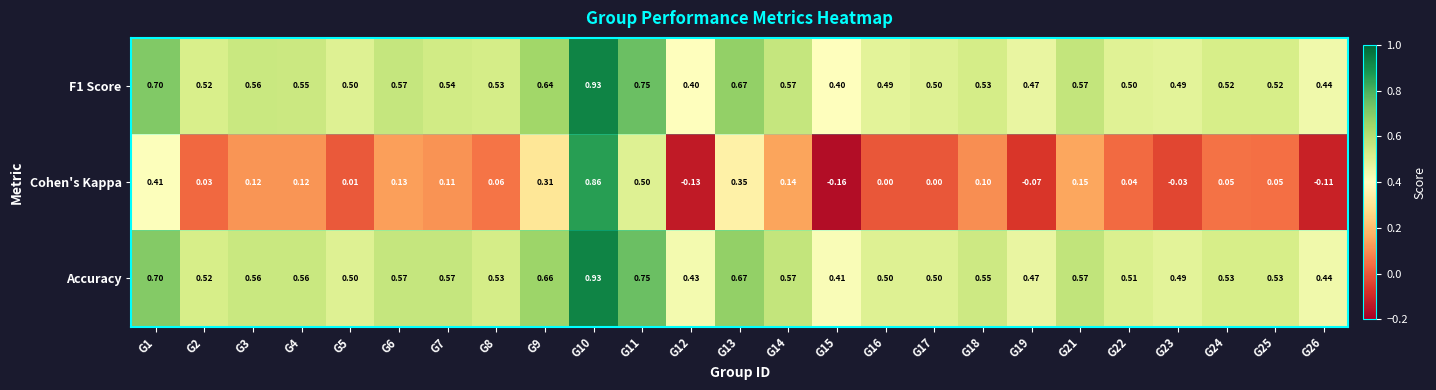

At how many categories does at least one series exceed 0?

25